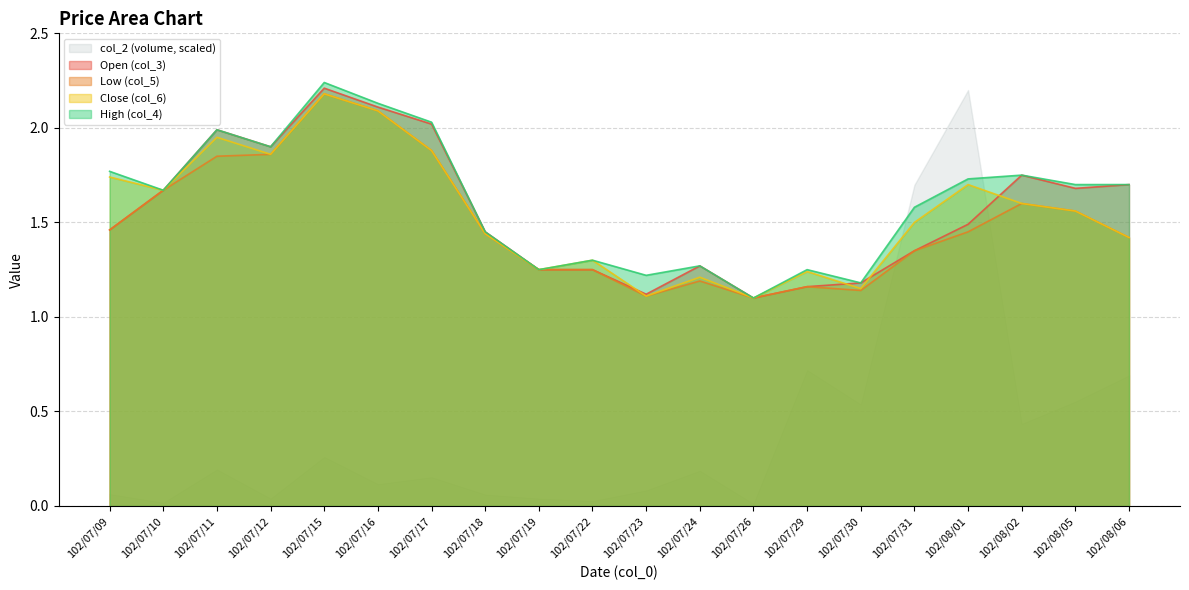

What is the sum of all col_6 values?

30.9